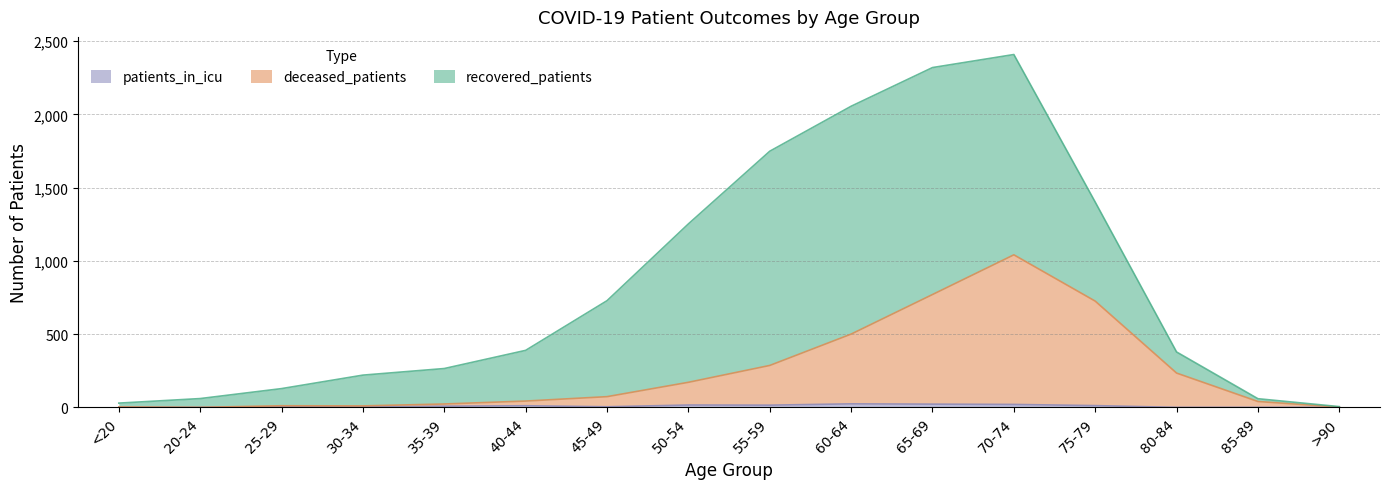

How many interior local peaks does the patients_in_icu series have?

4